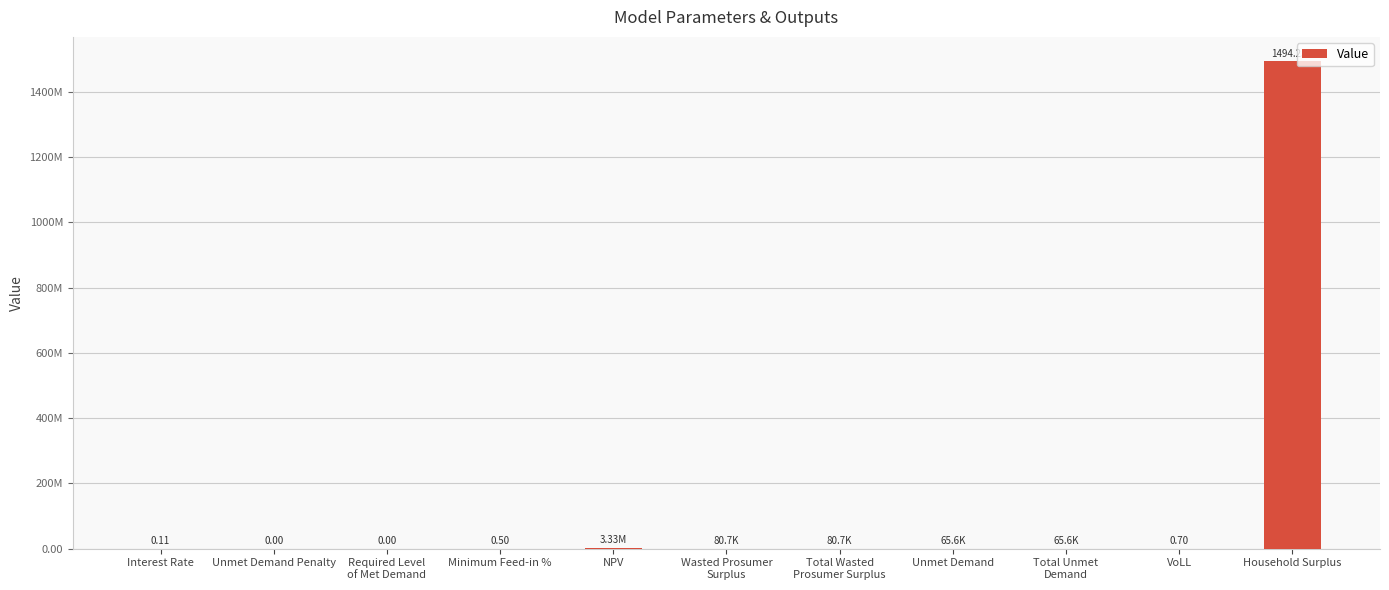

List the labels in order of value, largest first.

Household Surplus, NPV, Wasted Prosumer
Surplus, Total Wasted
Prosumer Surplus, Unmet Demand, Total Unmet
Demand, VoLL, Minimum Feed-in %, Interest Rate, Unmet Demand Penalty, Required Level
of Met Demand